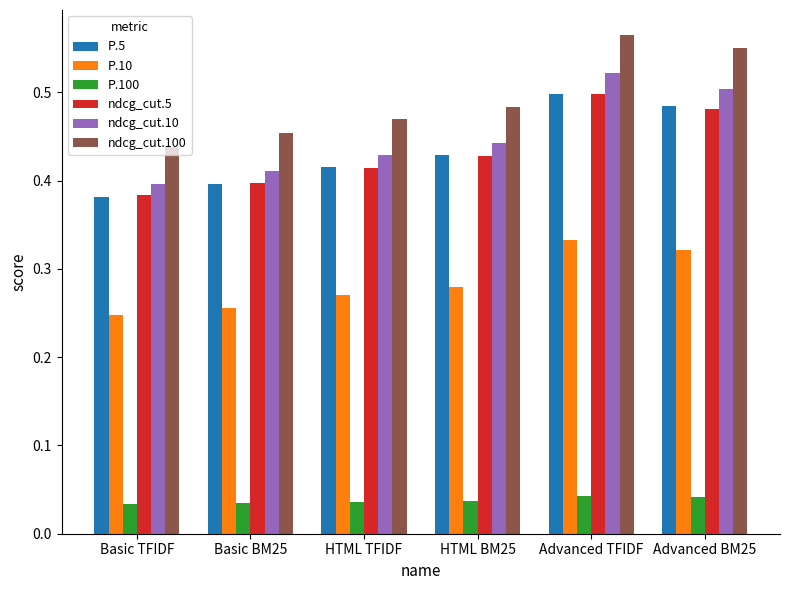

Between HTML TFIDF and Advanced BM25, which series saw the biggest shift?

ndcg_cut.100